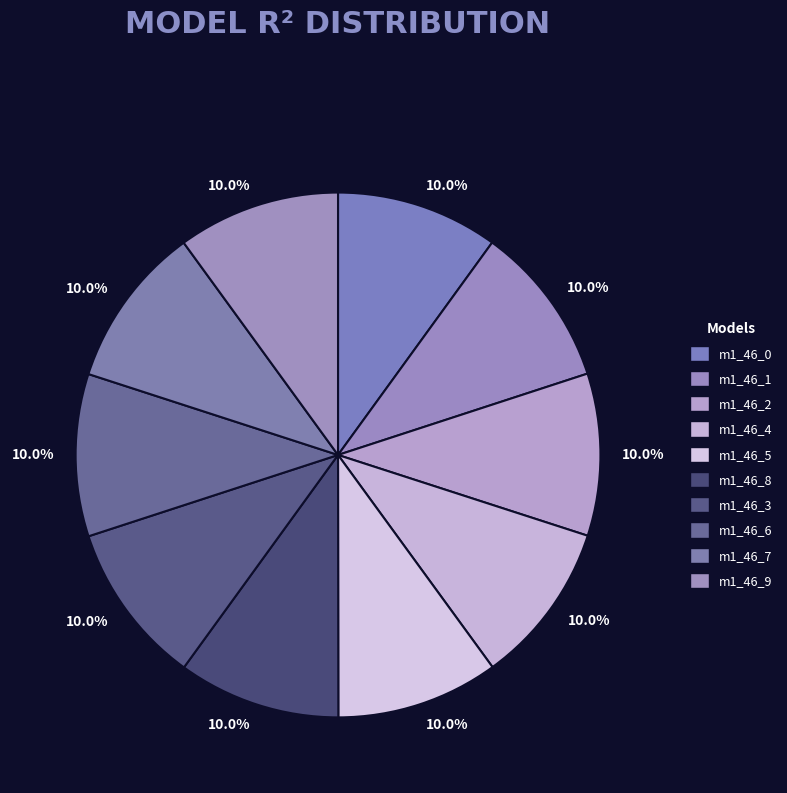

Which category has the smallest portion of the pie?

model_1_46_0